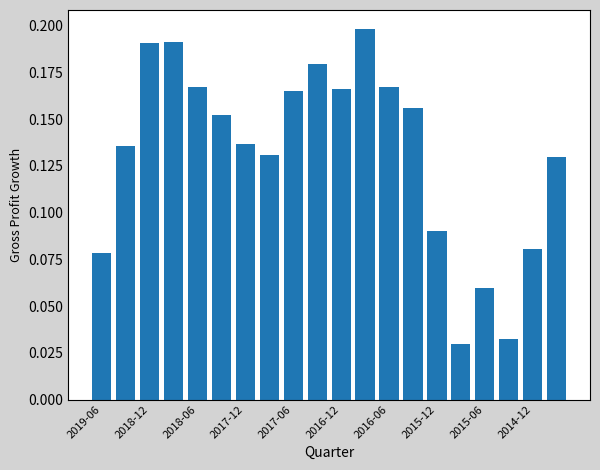

What is the sum of all values?

2.6